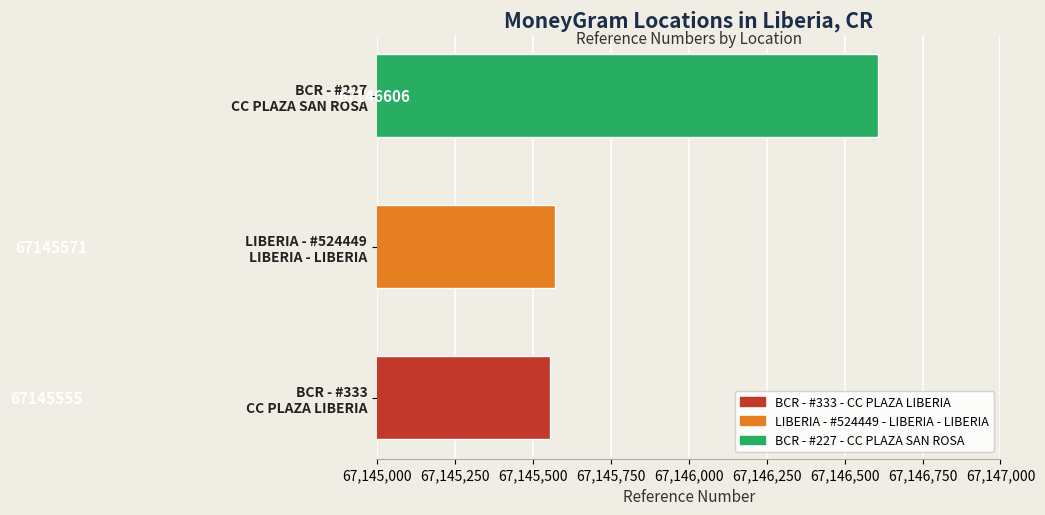

What is the minimum value shown in the chart?

67145555